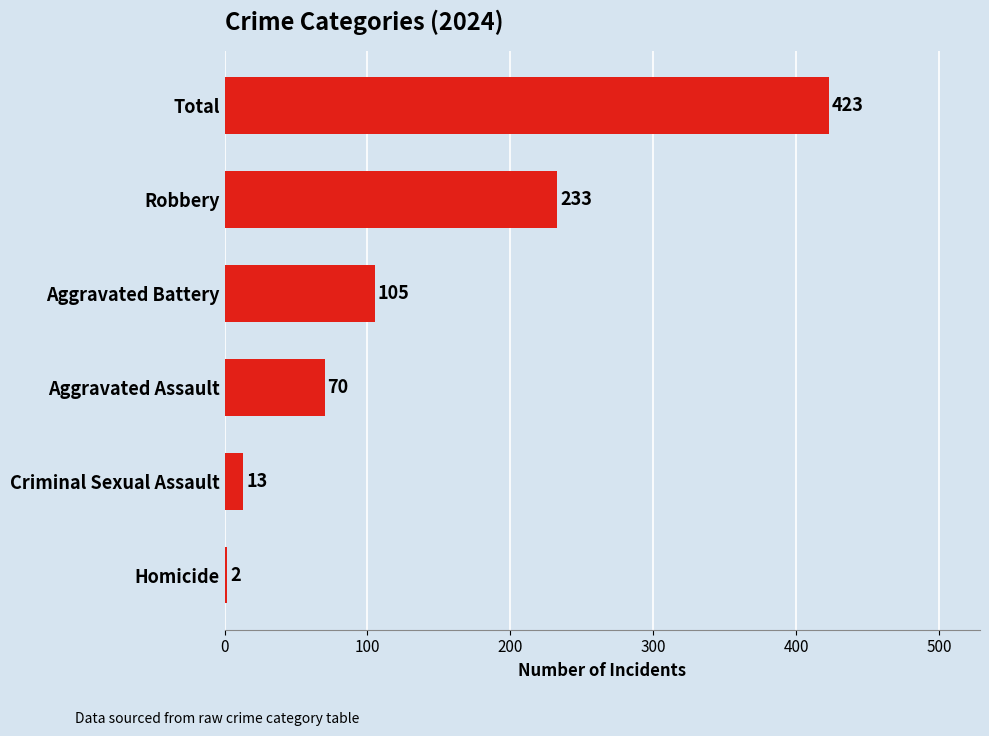

What is the difference between the values at Total and Homicide?

421